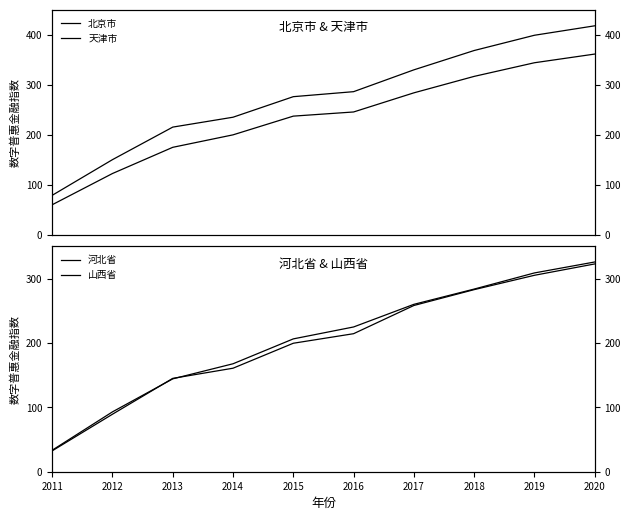

At how many categories does at least one series exceed 410?

1